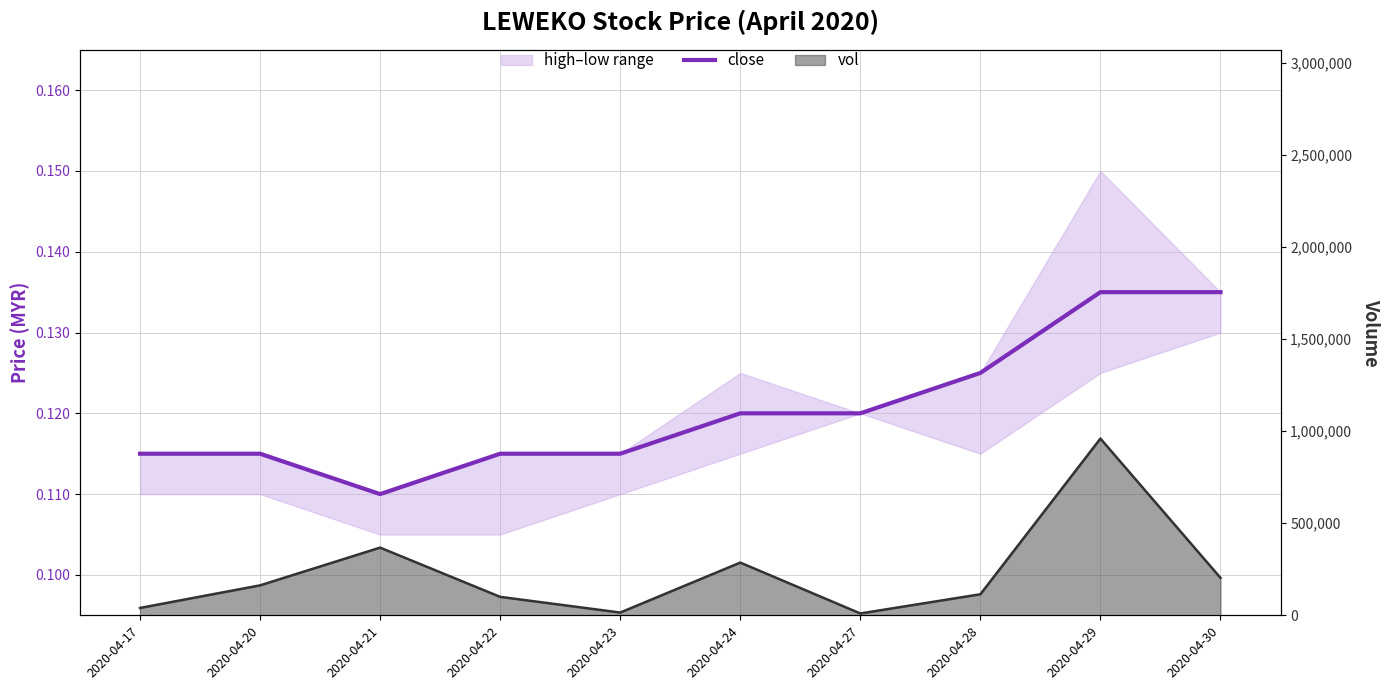

How many interior local valleys (lower than both neighbors) does the data have?

1